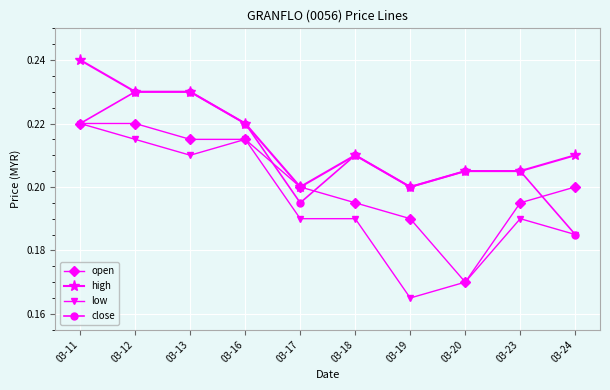

True or false: low and high cross at least once.

False